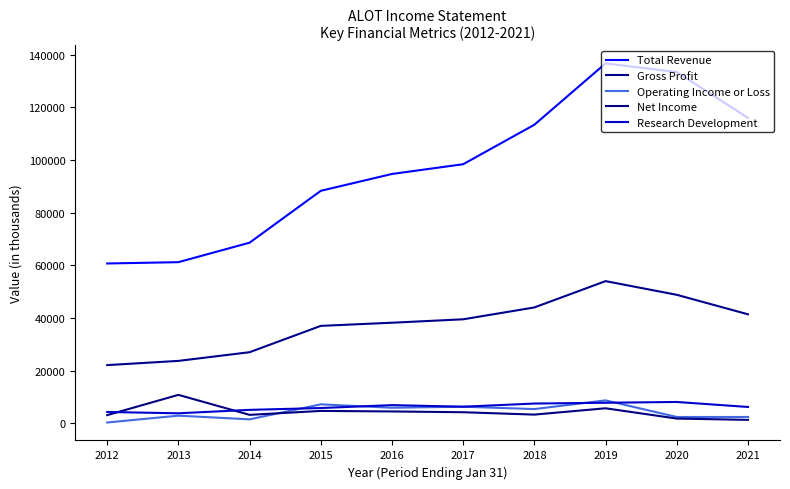

Which series has the largest total across all categories?

Total Revenue